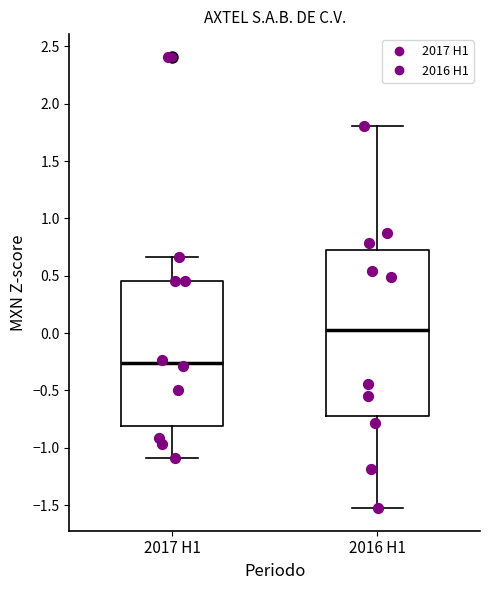

Which box's median line is the highest?

2016 H1